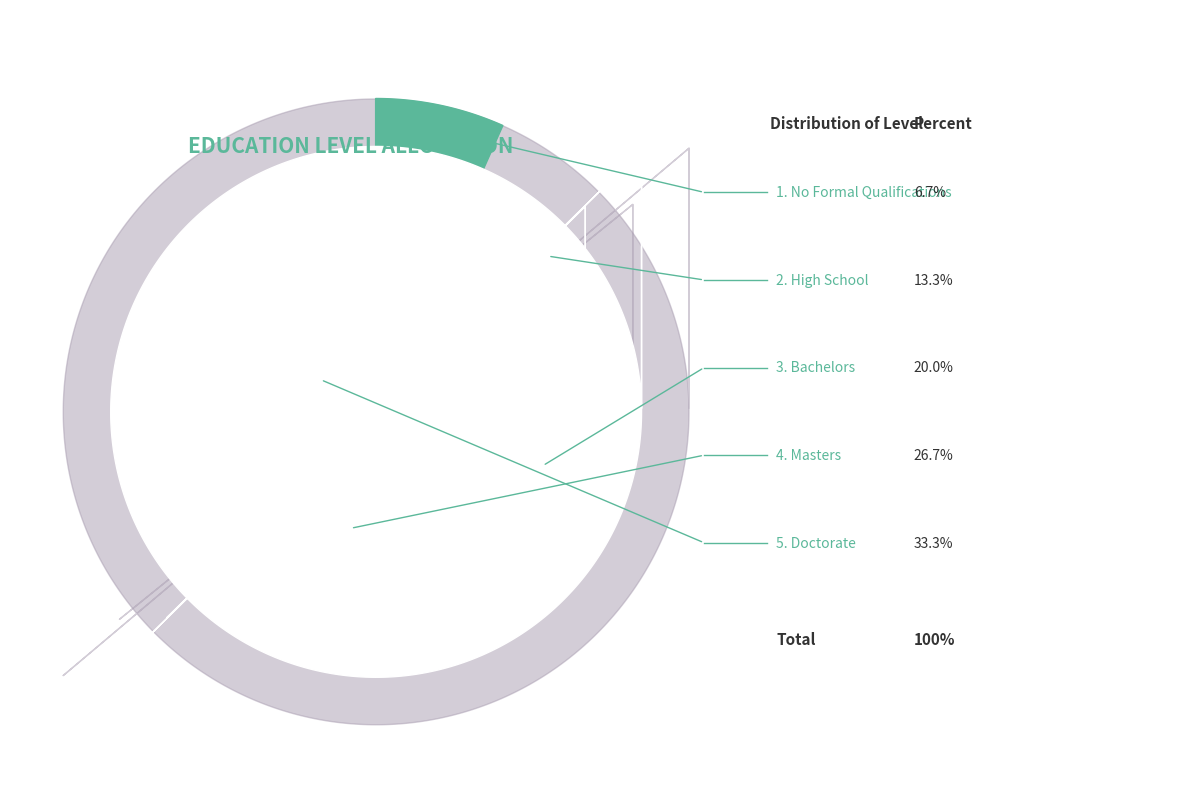

What is the smallest slice in the pie chart?

No Formal Qualifications